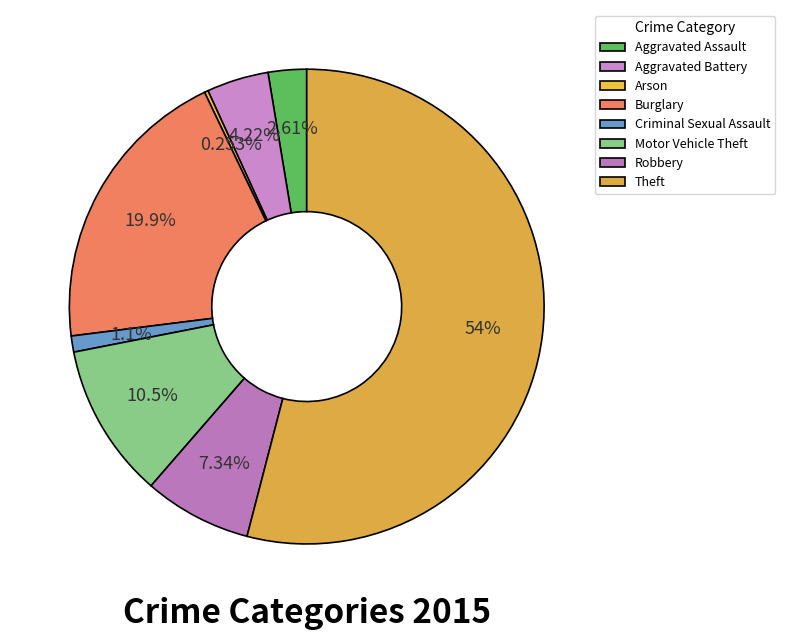

How many slices are in this pie chart?

8